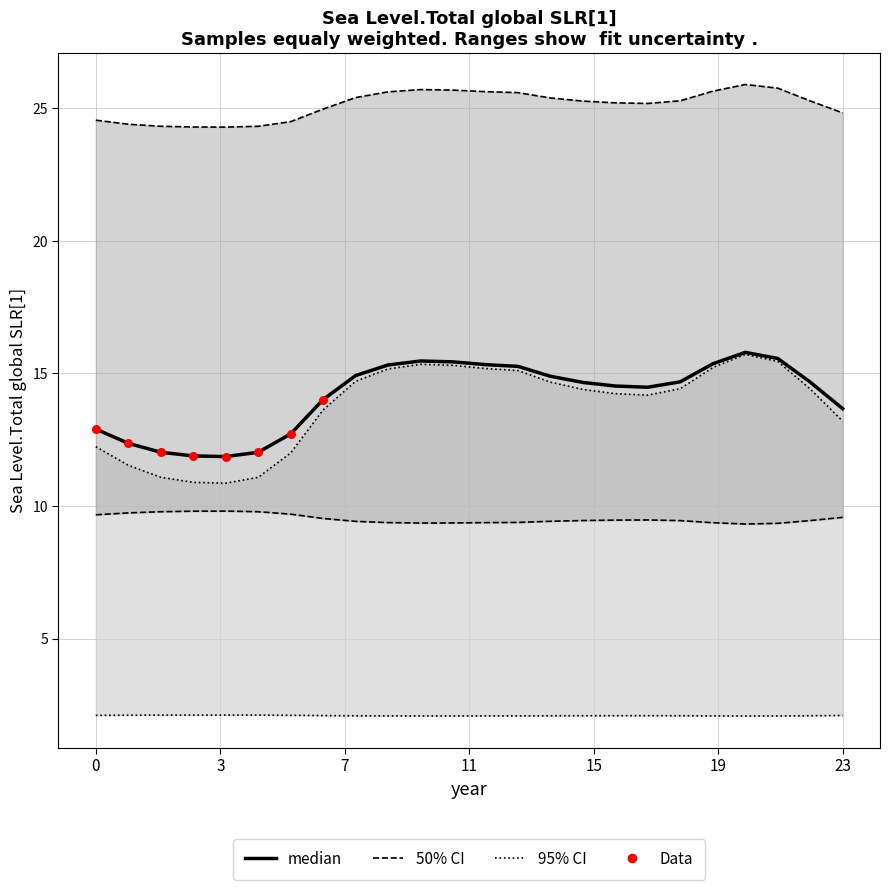

What is the total value across all series at 9?

67.6